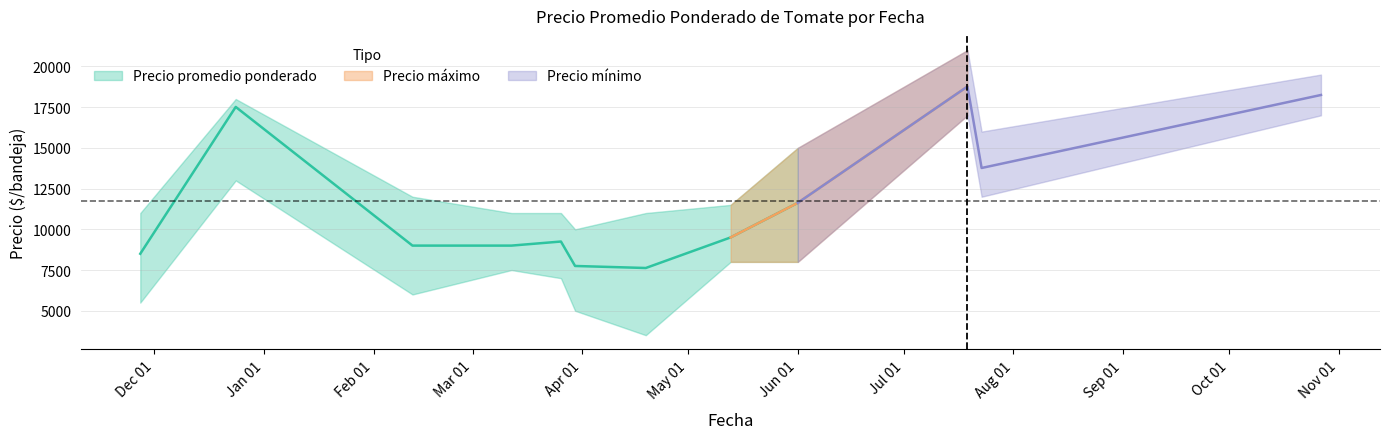

Which series has the widest spread of values?

Precio mínimo